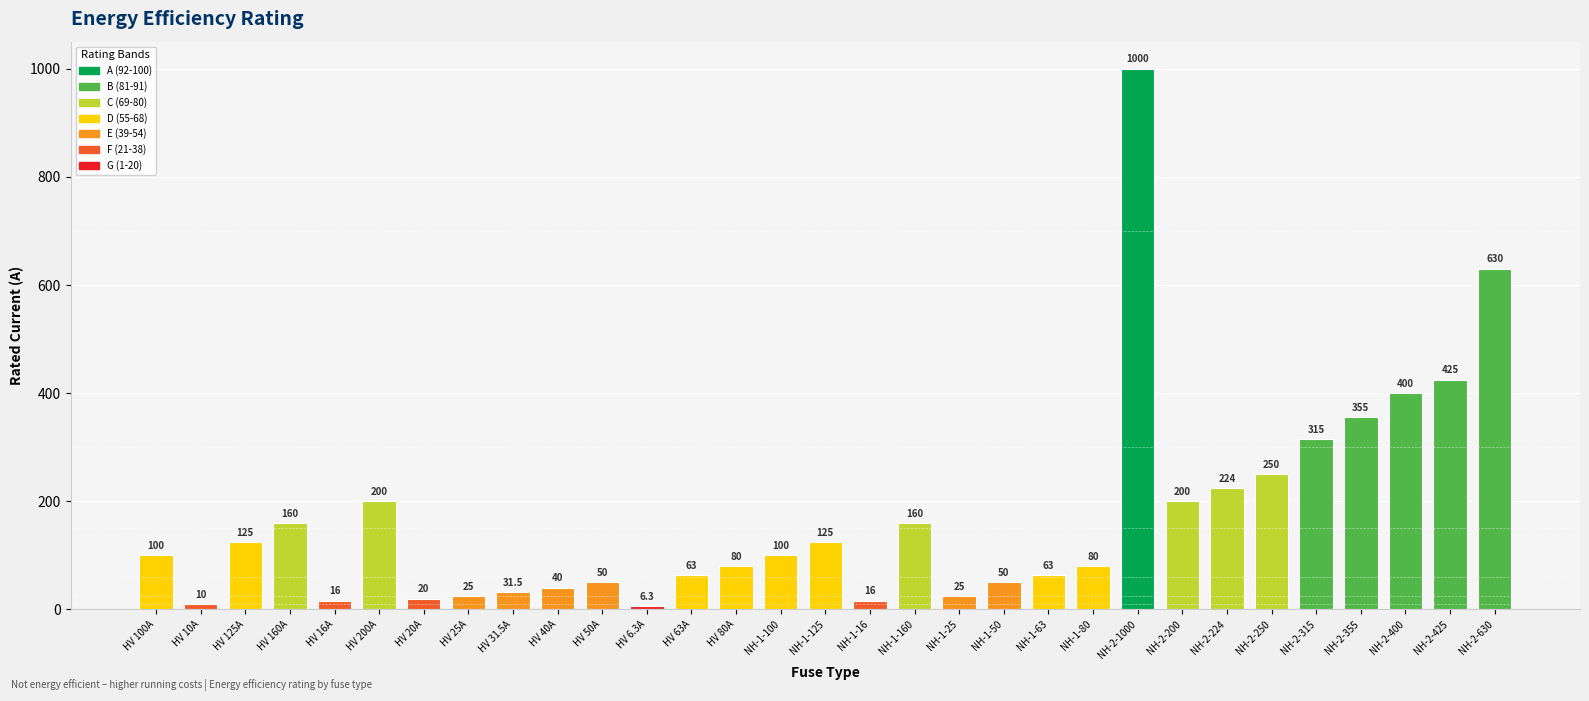

At which label is the value closest to 503?

NH-2-425